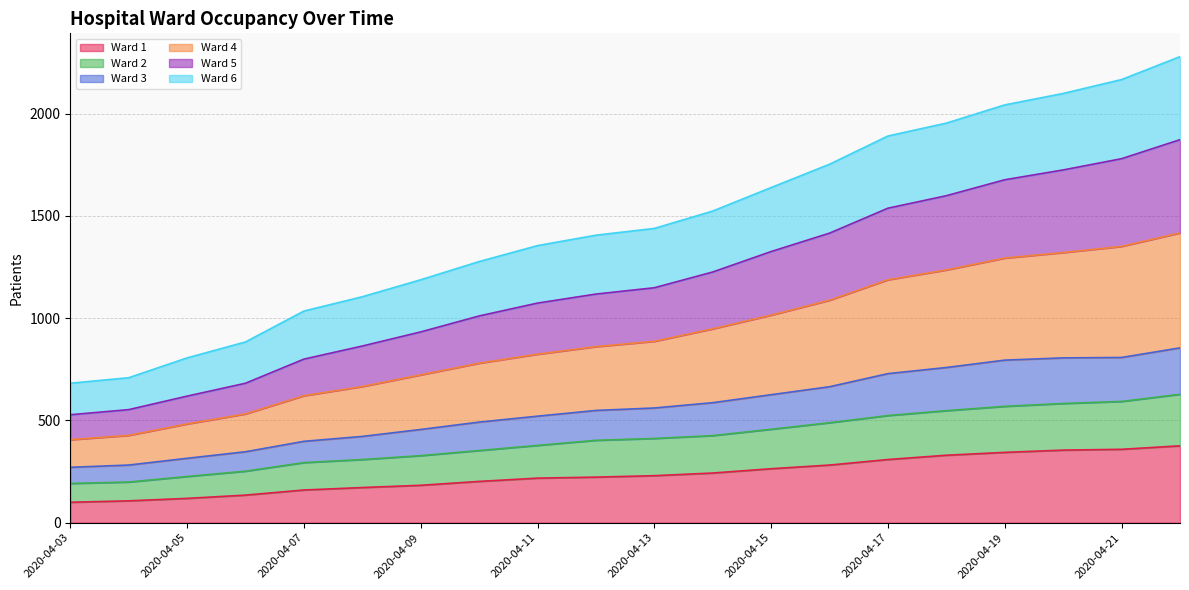

What is the sum of all Ward 1 values?

4711